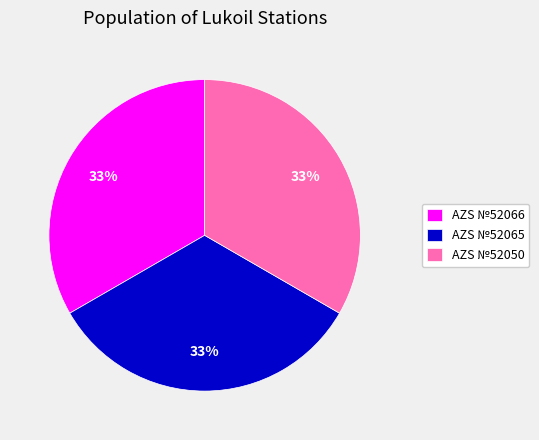

The AZS №52065 slice represents 44% of the pie. True or false?

False